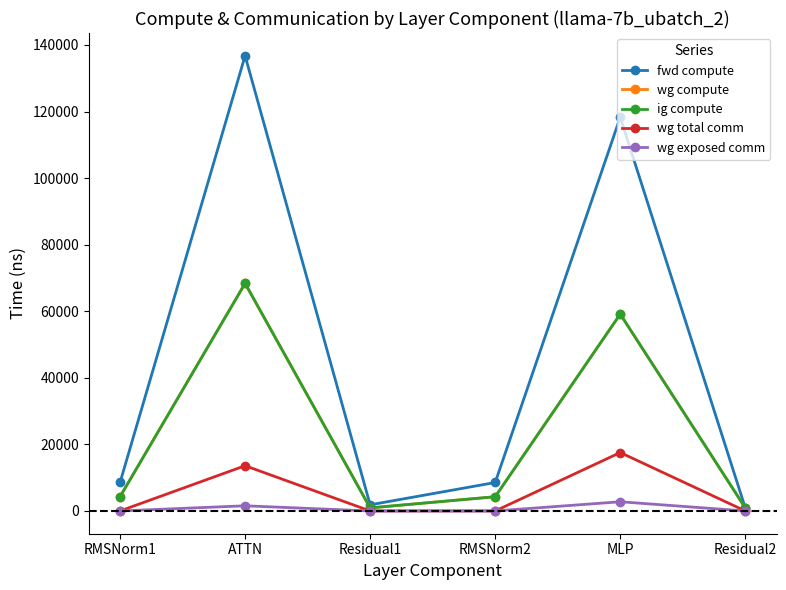

What value does the wg compute series have at Residual2?

921.6